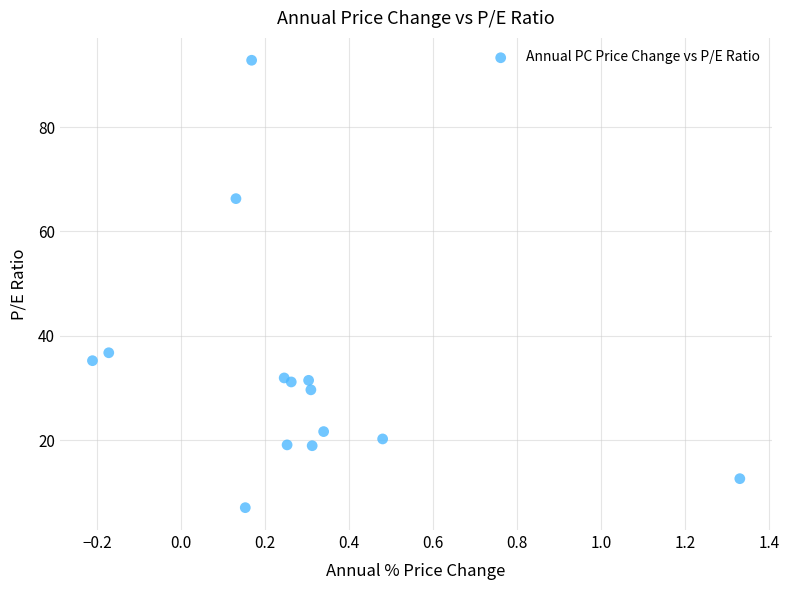

What Y value in the scatter plot is closest to 49?

36.7